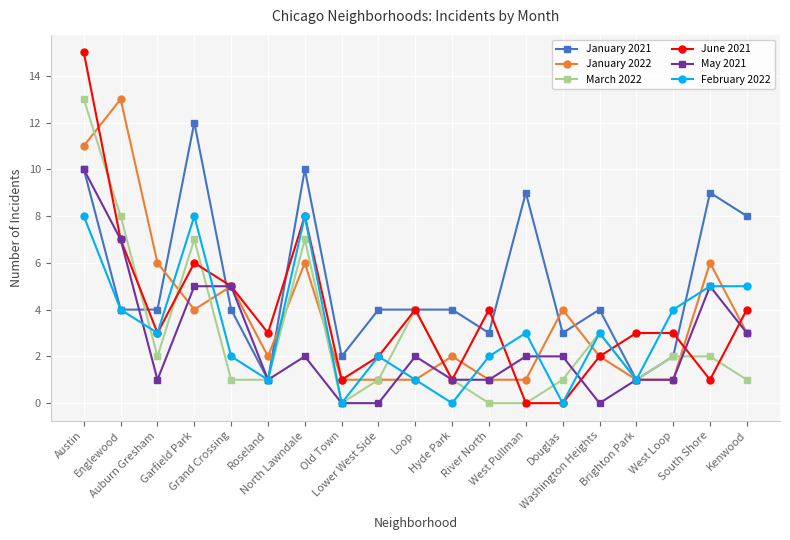

What is the label of the 11th point from the left?

Hyde Park